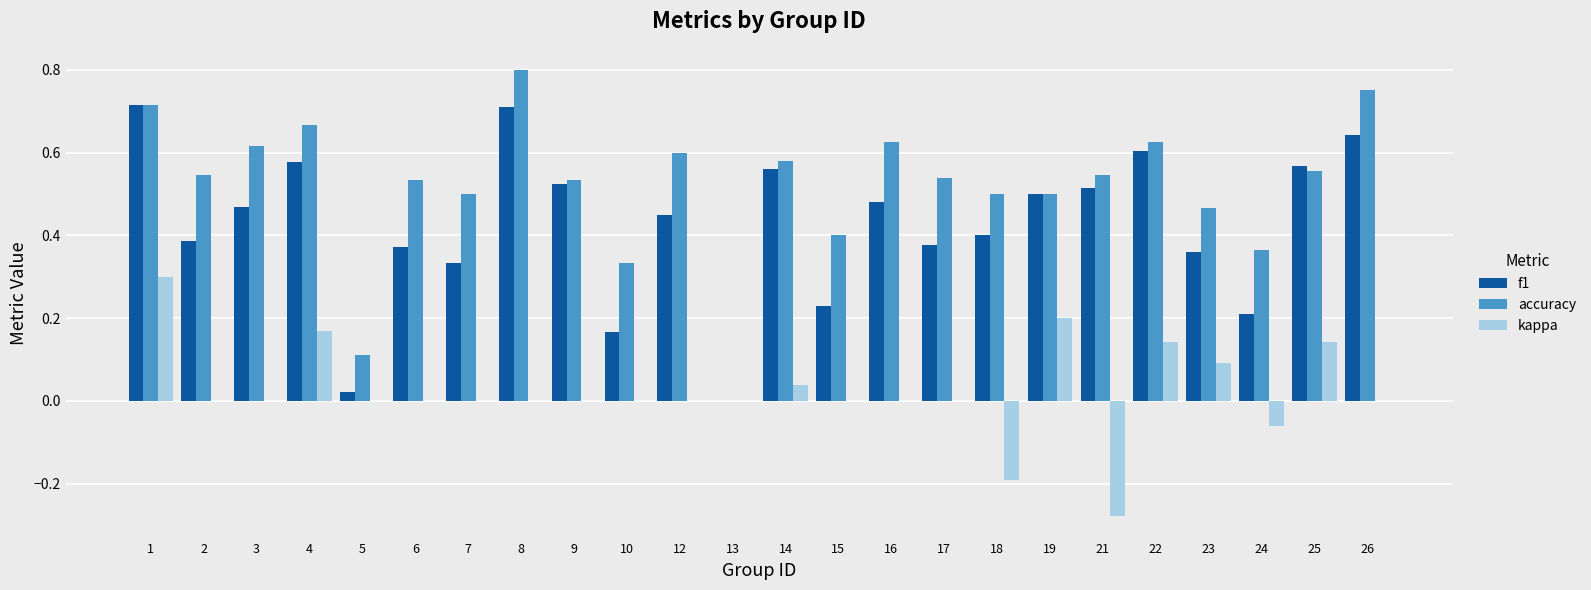

What is the total value across all series at 9?

1.1